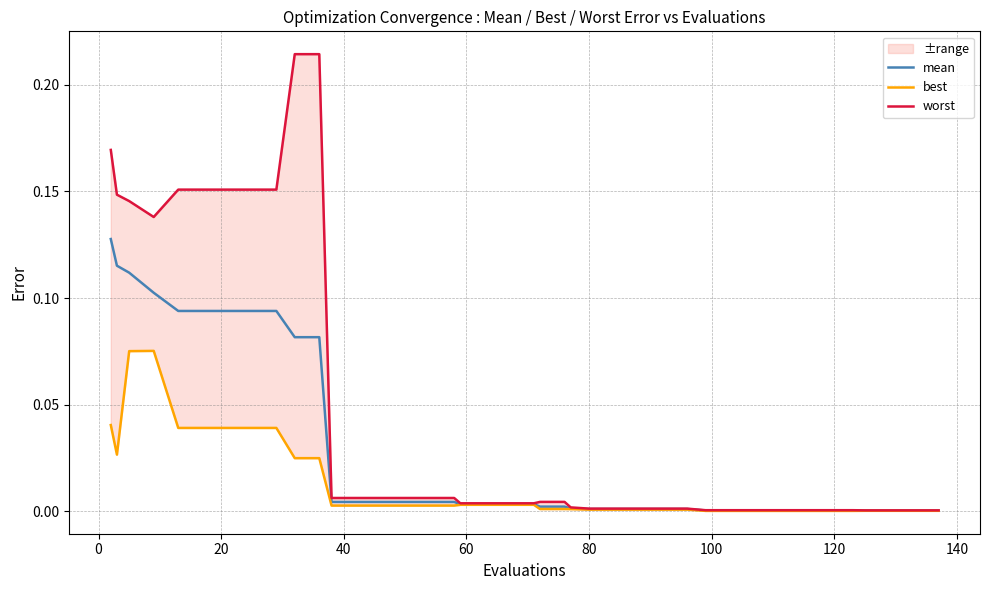

Is the value of best at 36 greater than the value of worst at 16?

No